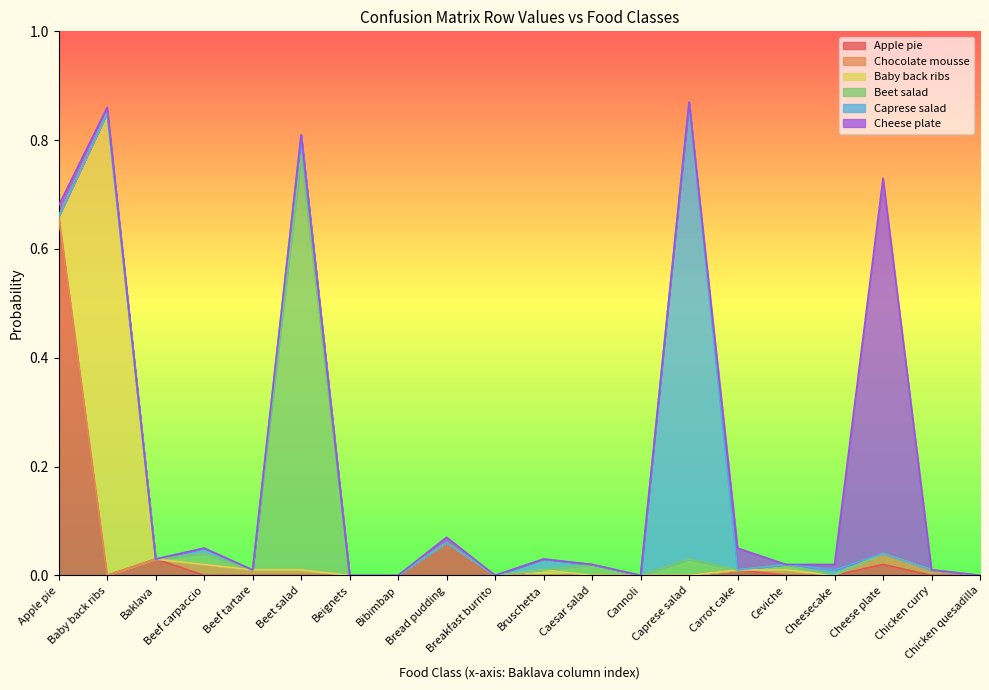

At which category does the chart reach its minimum across all series?

Baby back ribs